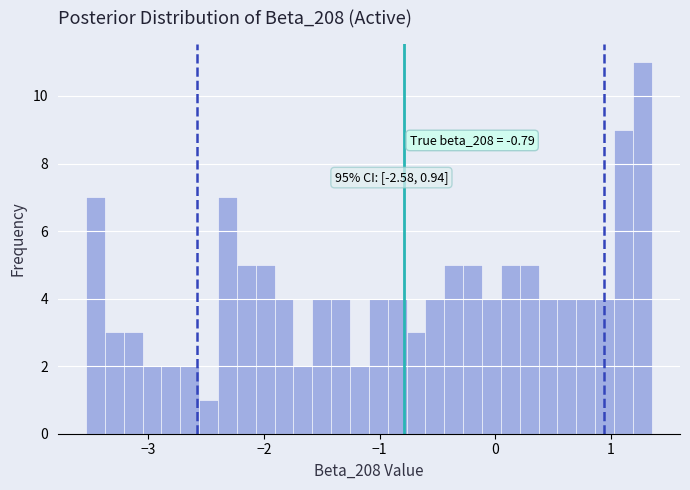

Read against the x-axis, roughly where is the centre of the tallest bar?

1.3